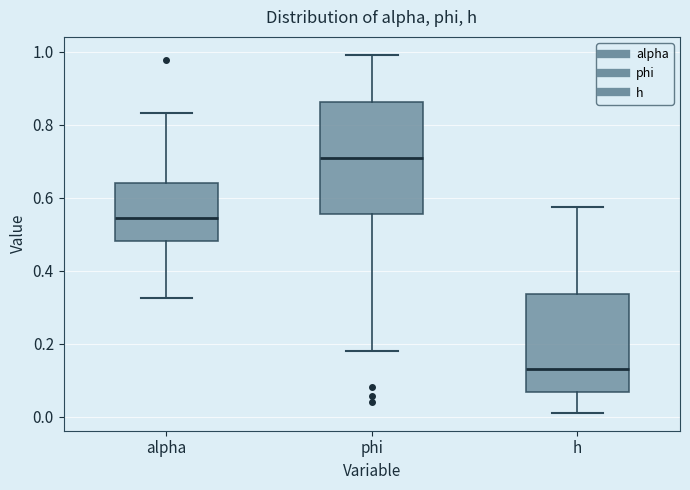

Reading left to right, read every box against the y-axis: the position of its median line, the range the box covers, and the ends of its whiskers. The values are not printed on the chart, so give them approximately, as read against the axis.

alpha: median 0.54, box 0.48 to 0.64, whiskers 0.32 to 0.84
phi: median 0.70, box 0.56 to 0.86, whiskers 0.18 to 1.00
h: median 0.14, box 0.06 to 0.34, whiskers 0.02 to 0.58